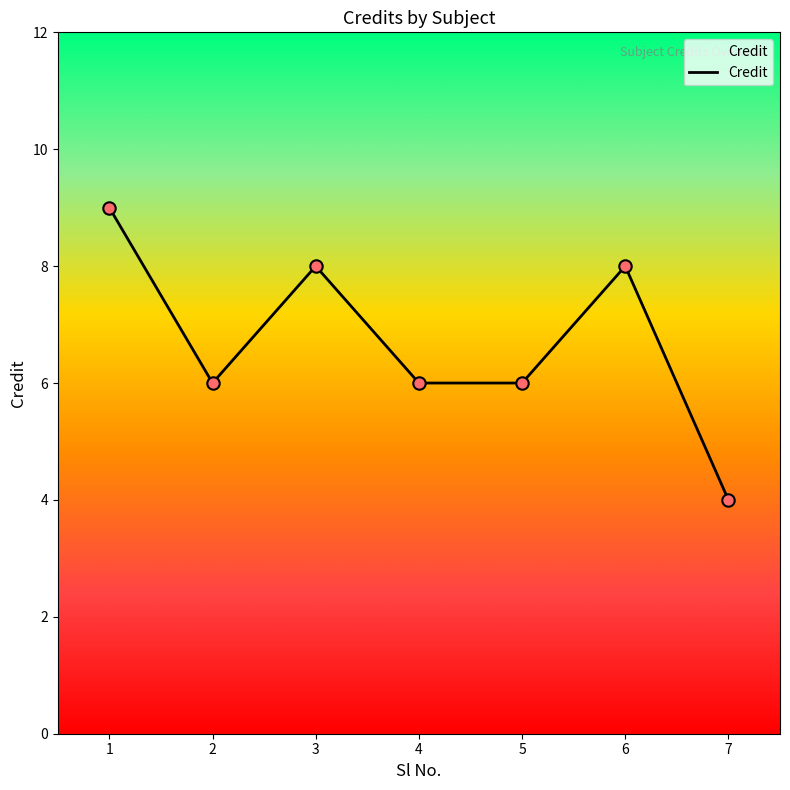

Between 3 and 5, which is larger?

3